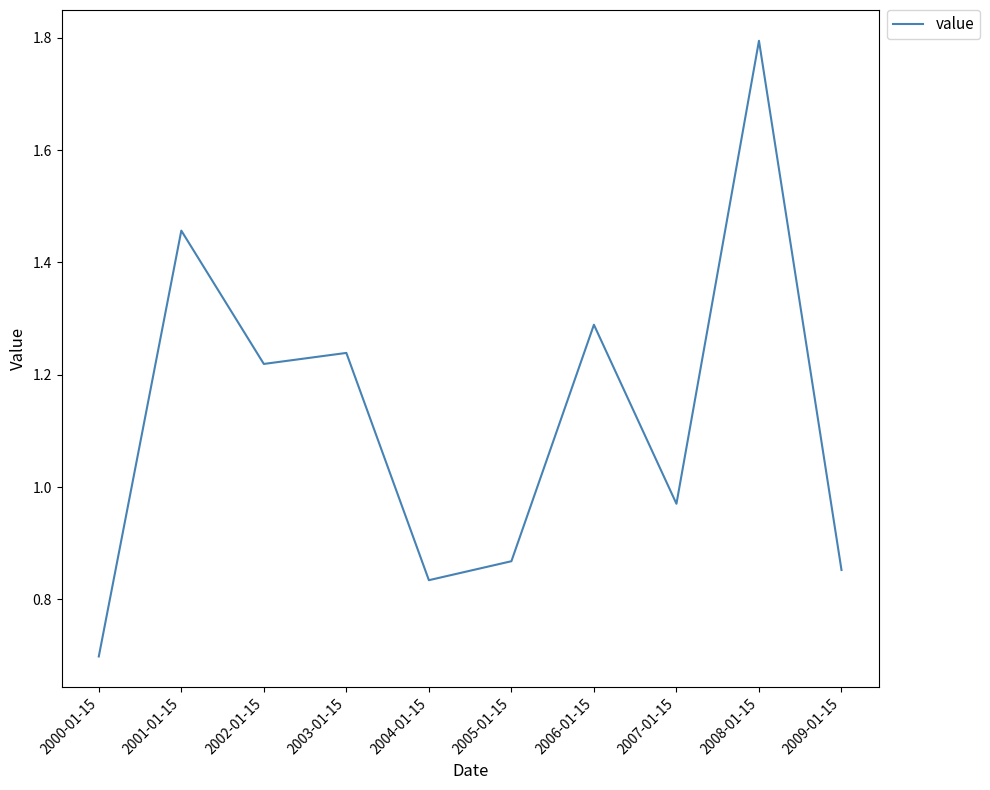

Count the number of data series in this chart.

1